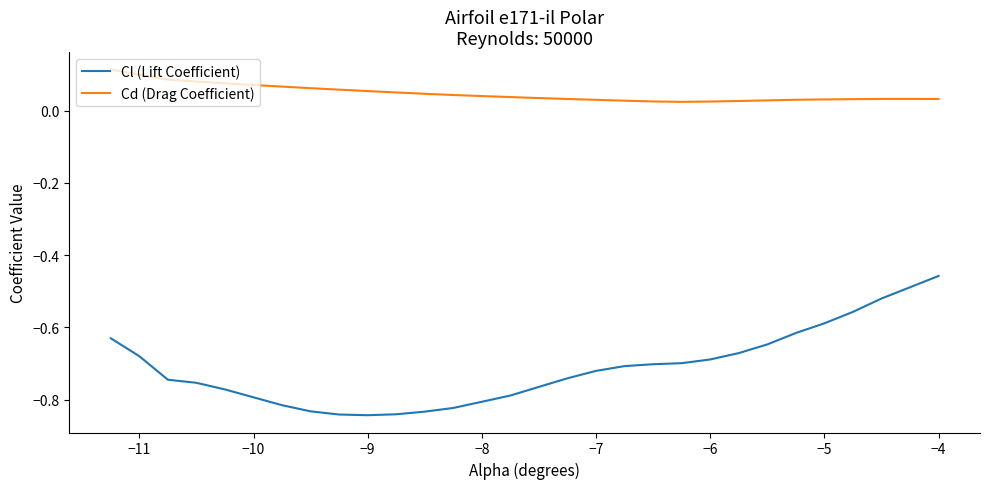

Which series has the widest spread of values?

Cl (Lift Coefficient)